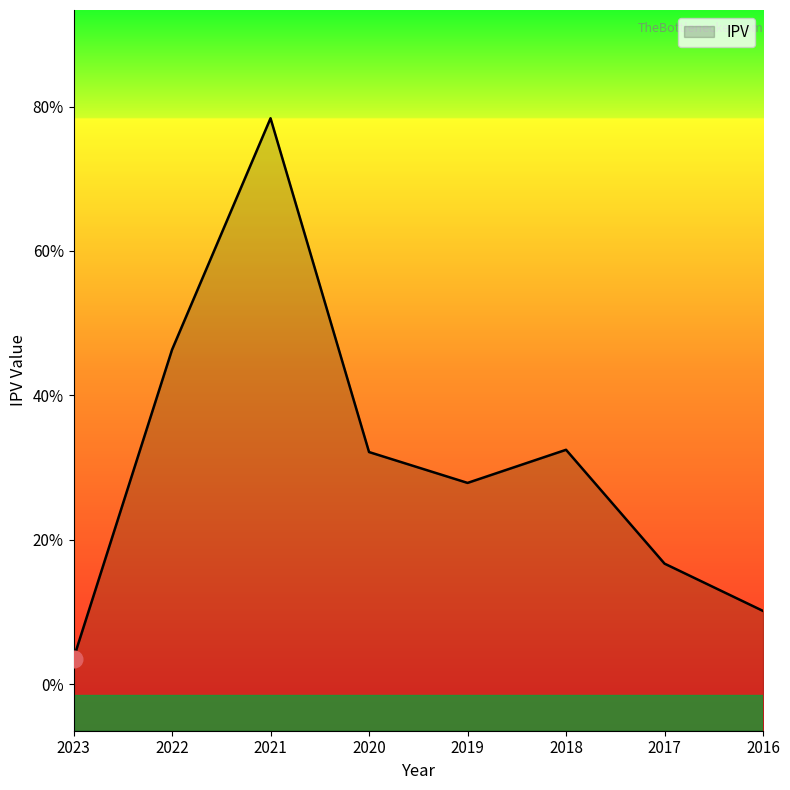

List the labels in order of value, smallest first.

2023, 2016, 2017, 2019, 2020, 2018, 2022, 2021